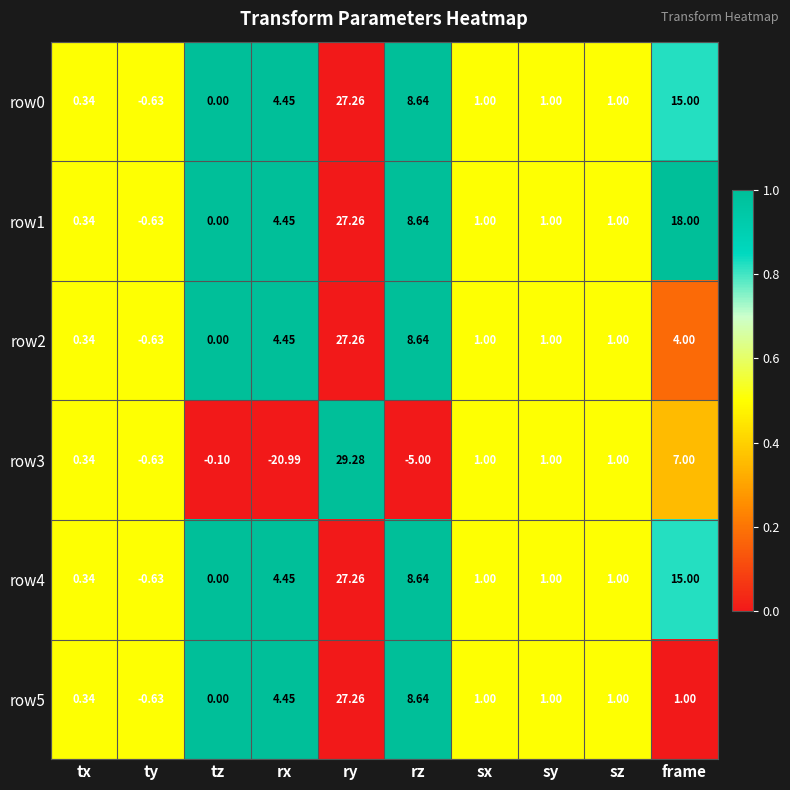

Where does the row1 series first go above 1?

rx